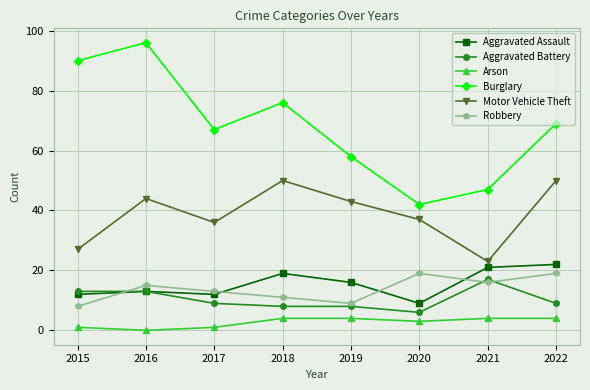

In Burglary, how many points are higher than both neighbors (excluding endpoints)?

2